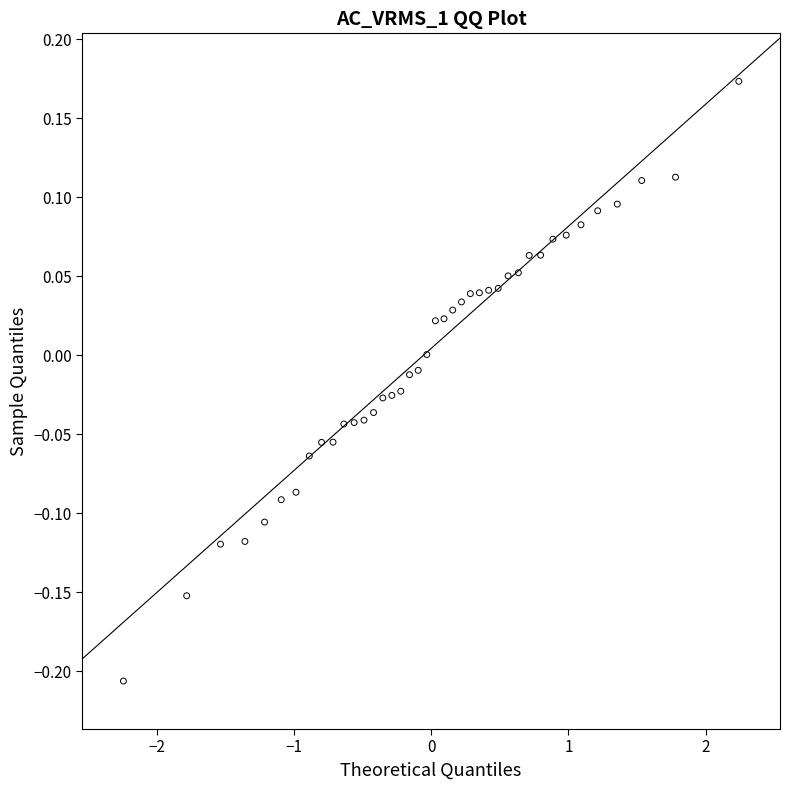

What is the range of Y values (max minus min)?

0.4